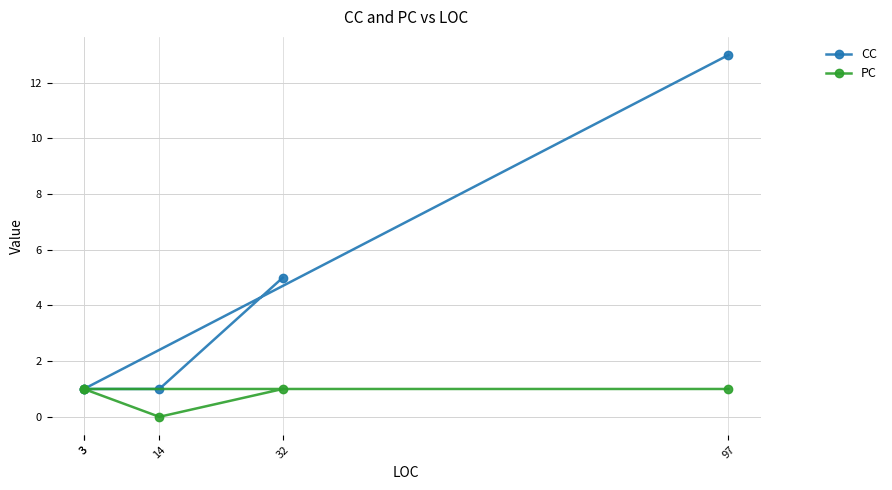

What is the difference between the PC values at 3 and 14?

1